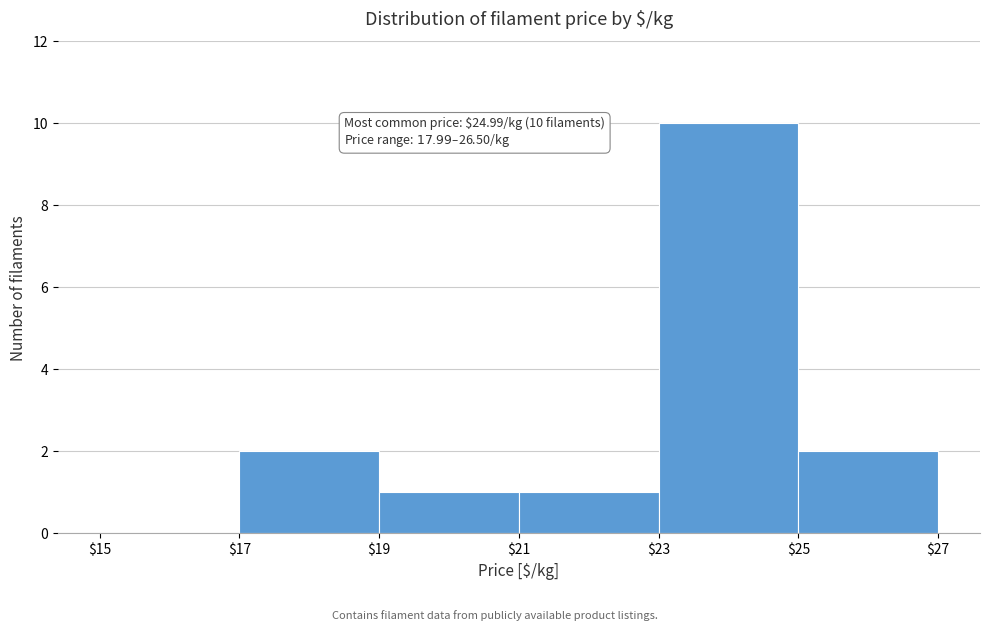

Over which range of the x-axis is the bar tallest?

$23 to $25